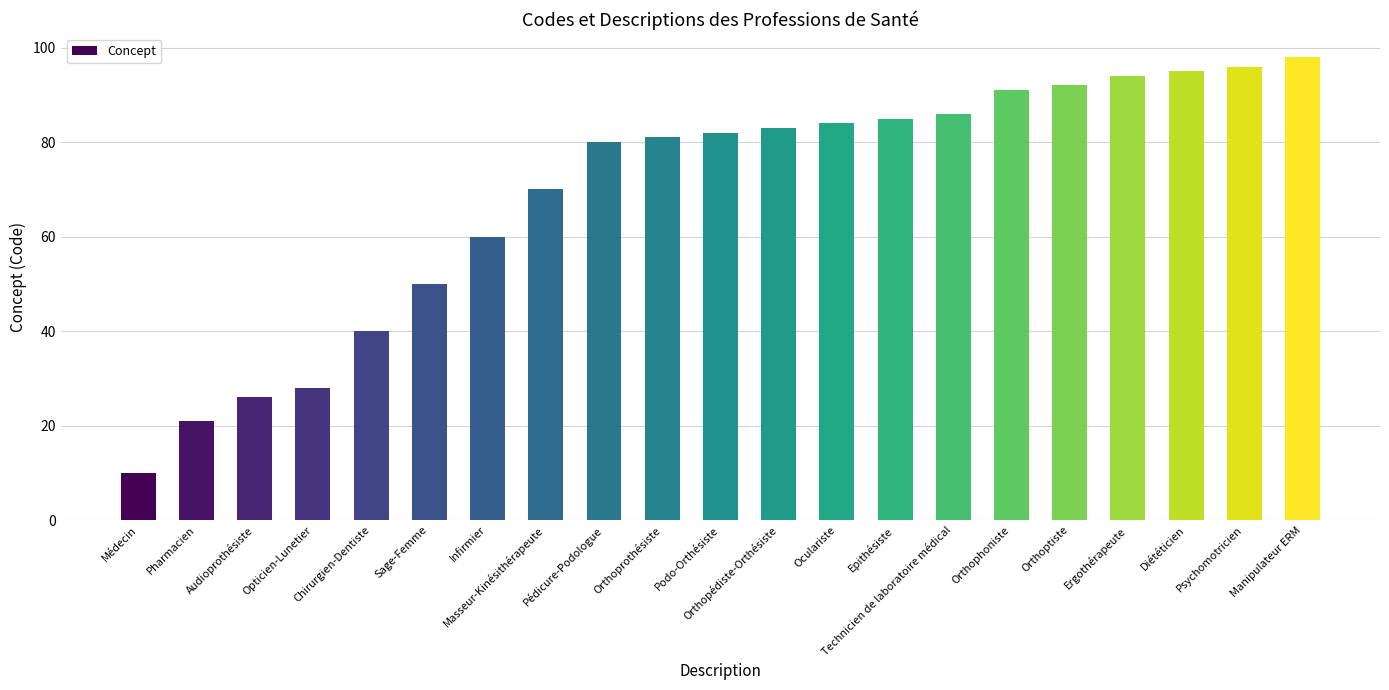

Reading left to right, transcribe all the data shown in this chart.

Médecin=10	Pharmacien=21	Audioprothésiste=26	Opticien-Lunetier=28	Chirurgien-Dentiste=40	Sage-Femme=50	Infirmier=60	Masseur-Kinésithérapeute=70	Pédicure-Podologue=80	Orthoprothésiste=81	Podo-Orthésiste=82	Orthopédiste-Orthésiste=83	Oculariste=84	Epithésiste=85	Technicien de laboratoire médical=86	Orthophoniste=91	Orthoptiste=92	Ergothérapeute=94	Diététicien=95	Psychomotricien=96	Manipulateur ERM=98